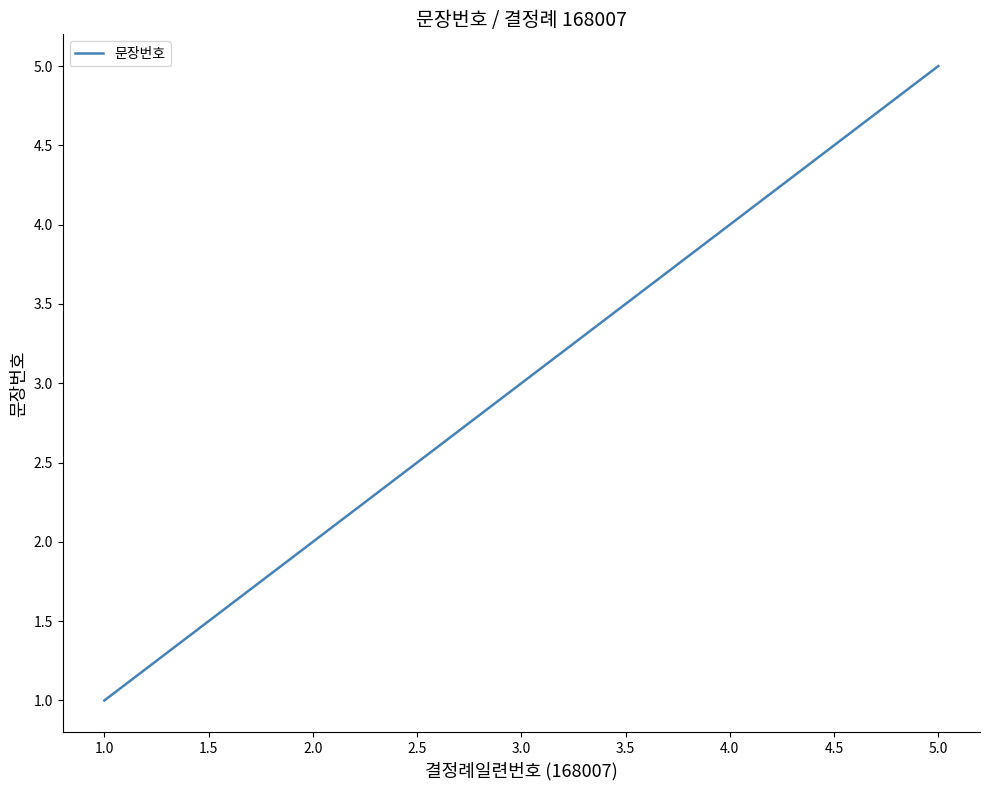

The chart shows a value of 5 at 5.0. True or false?

True